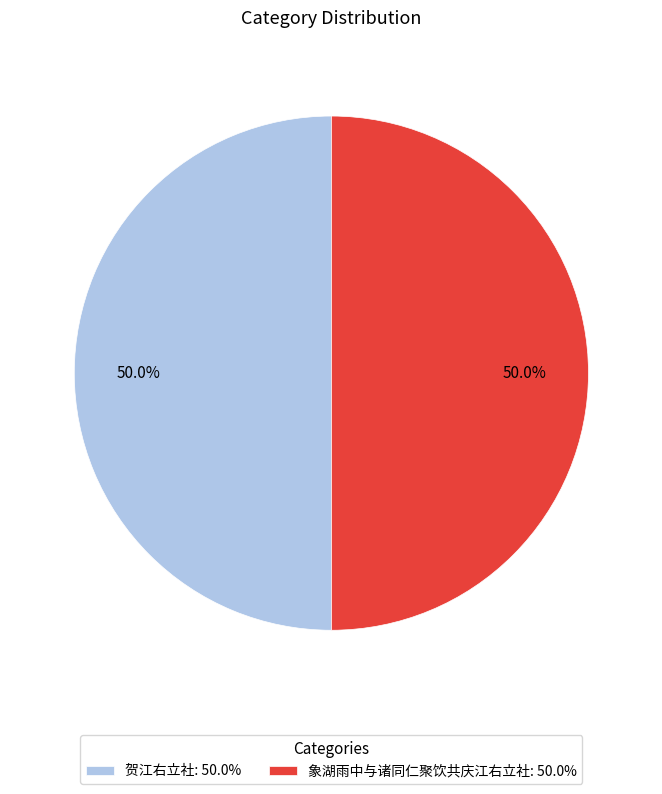

Do 贺江右立社: 50.0% and 象湖雨中与诸同仁聚饮共庆江右立社: 50.0% together represent more than half of the pie?

Yes